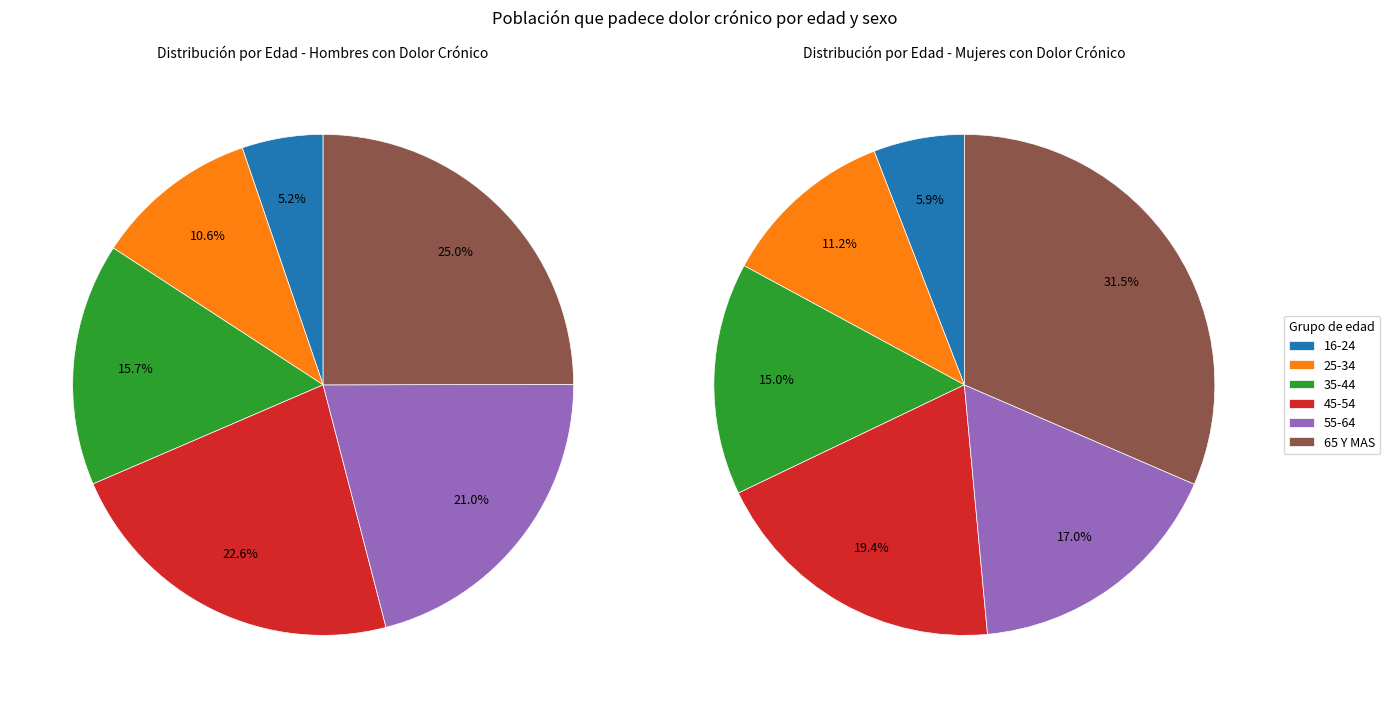

How much of the chart is everything except 65 Y MAS?

75.0%